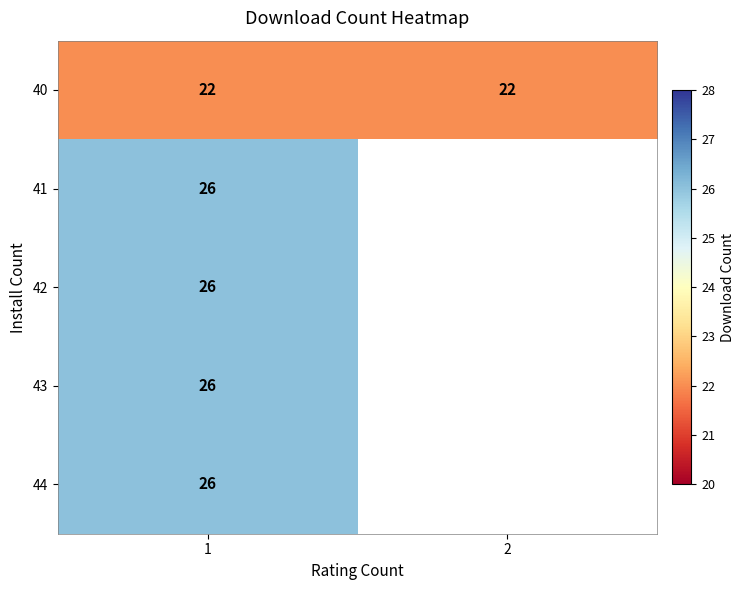

What is the minimum value shown in the chart?

22.0